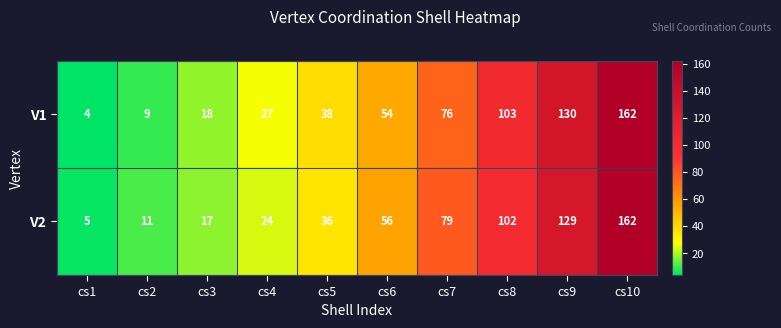

What is the difference between the V1 values at cs6 and cs1?

50